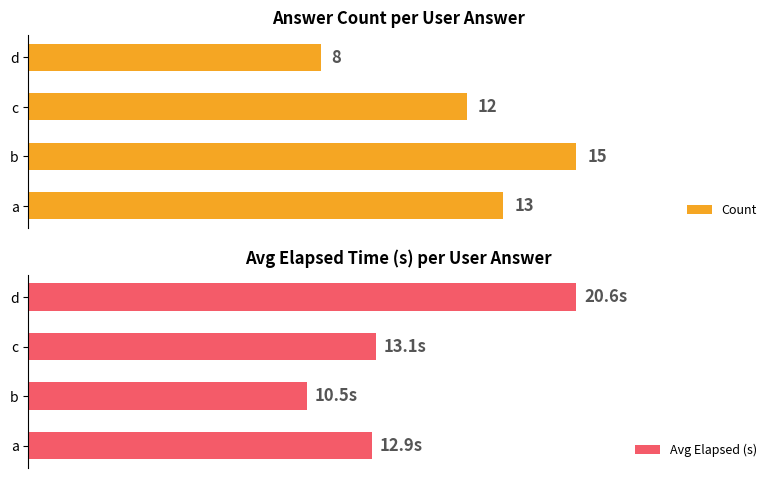

How many groups of bars are there?

4